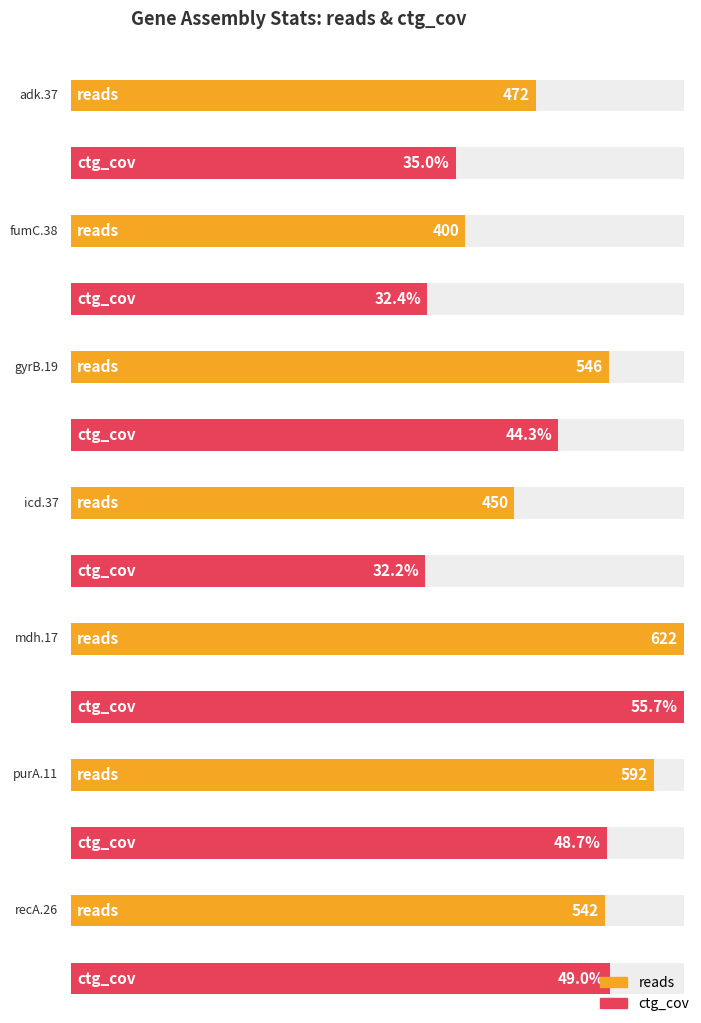

Which category has the lowest value across all series?

icd.37